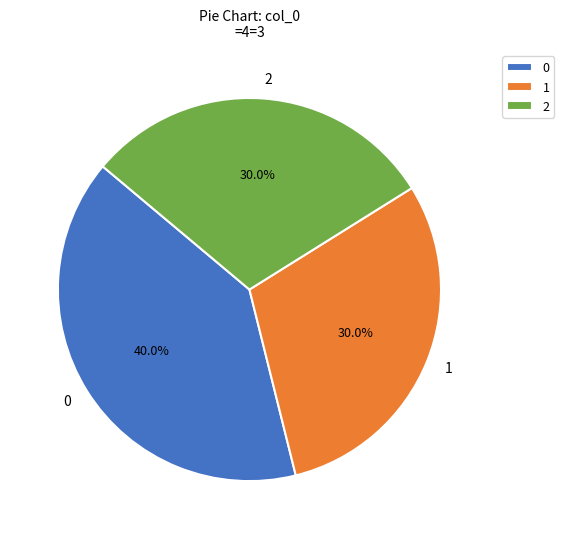

The 2 slice represents 42% of the pie. True or false?

False